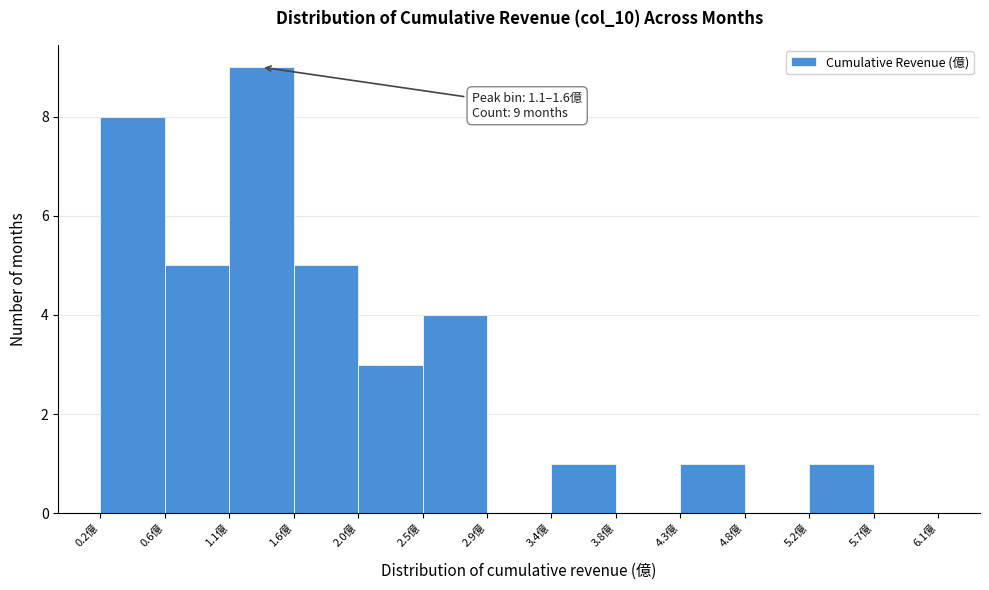

Over which range of the x-axis is the bar tallest?

1.10 to 1.55